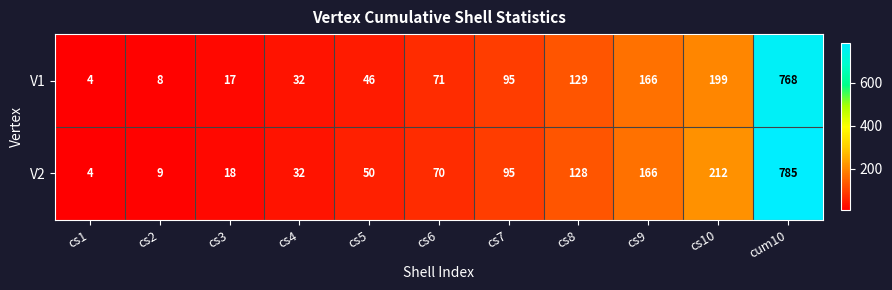

What is the sum of all V2 values?

1569